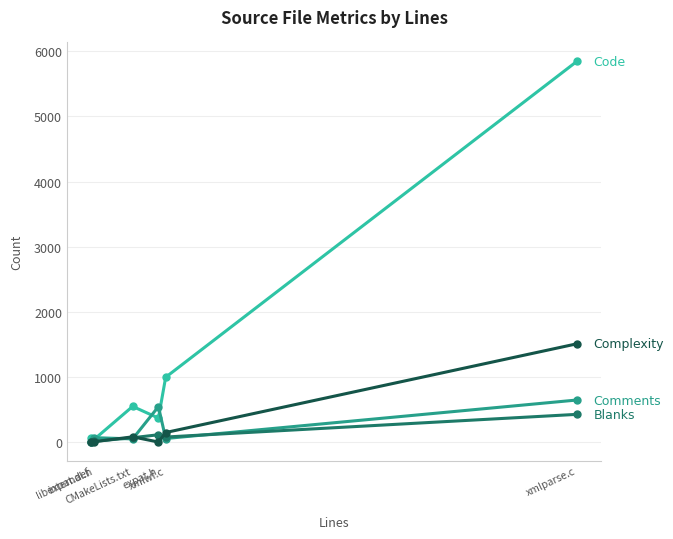

What is the greatest value displayed?

5844